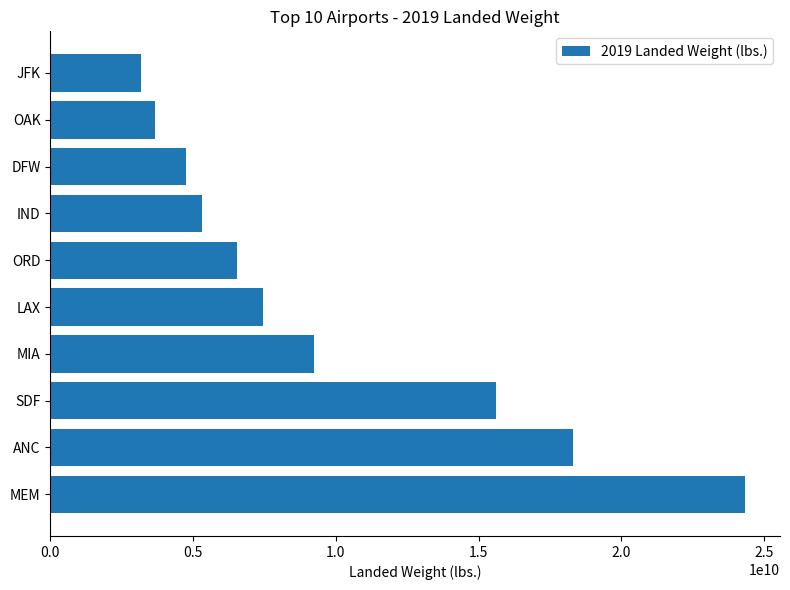

Count the number of categories in the chart.

10